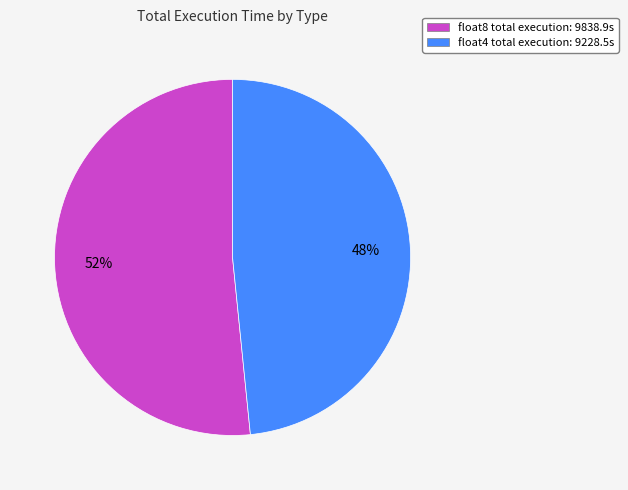

Count the number of slices in the pie.

2